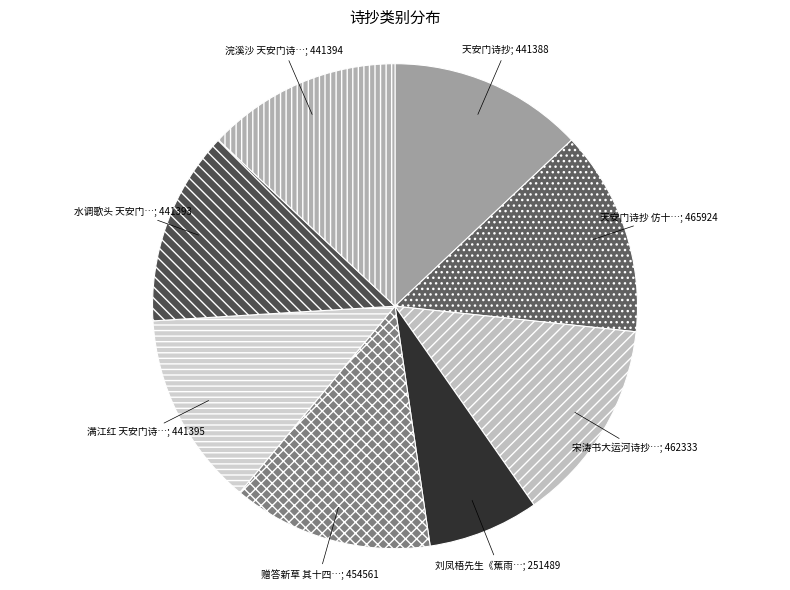

How many slices are in this pie chart?

8